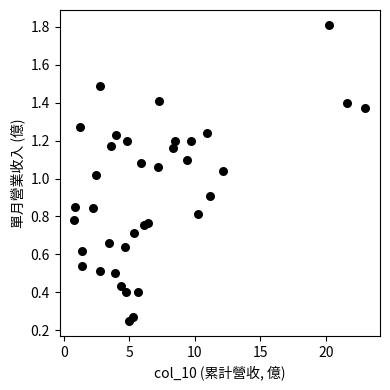

What is the range of X values (max minus min)?

22.2